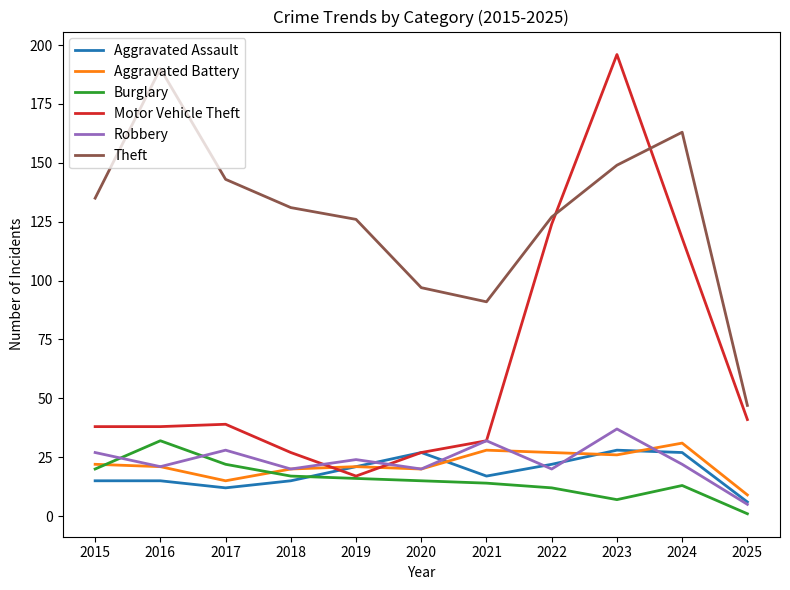

At which category is the sum across all series the highest?

2023